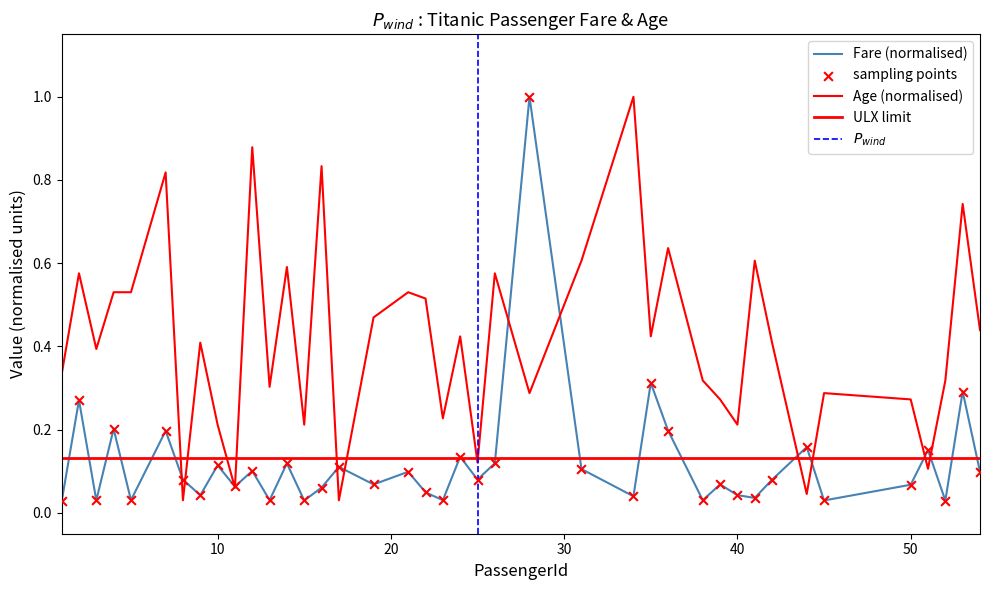

Which series has the largest total across all categories?

Age